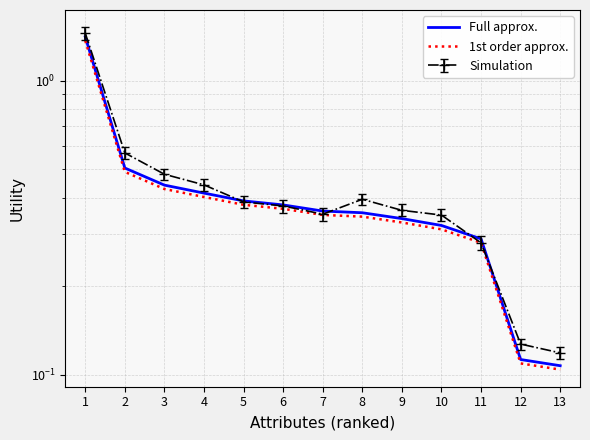

What is the maximum value for Full approx.?

1.4